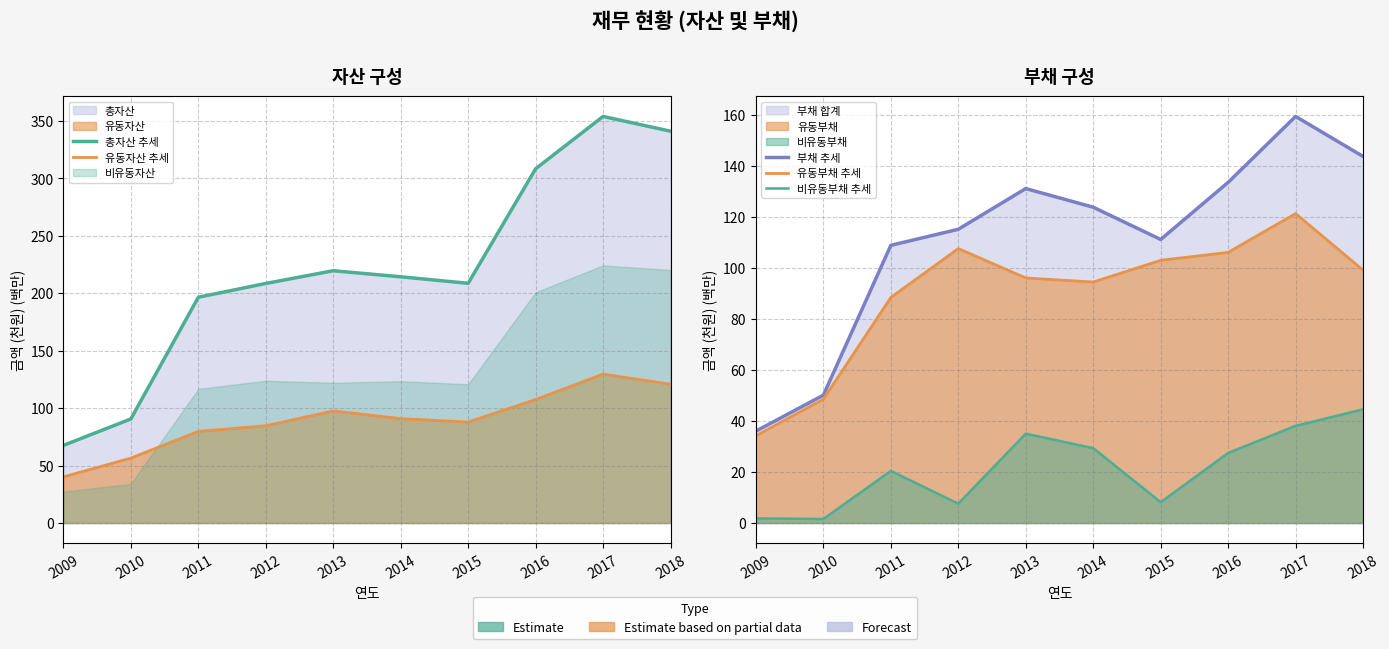

True or false: 부채 추세 and 비유동부채 추세 cross at least once.

False